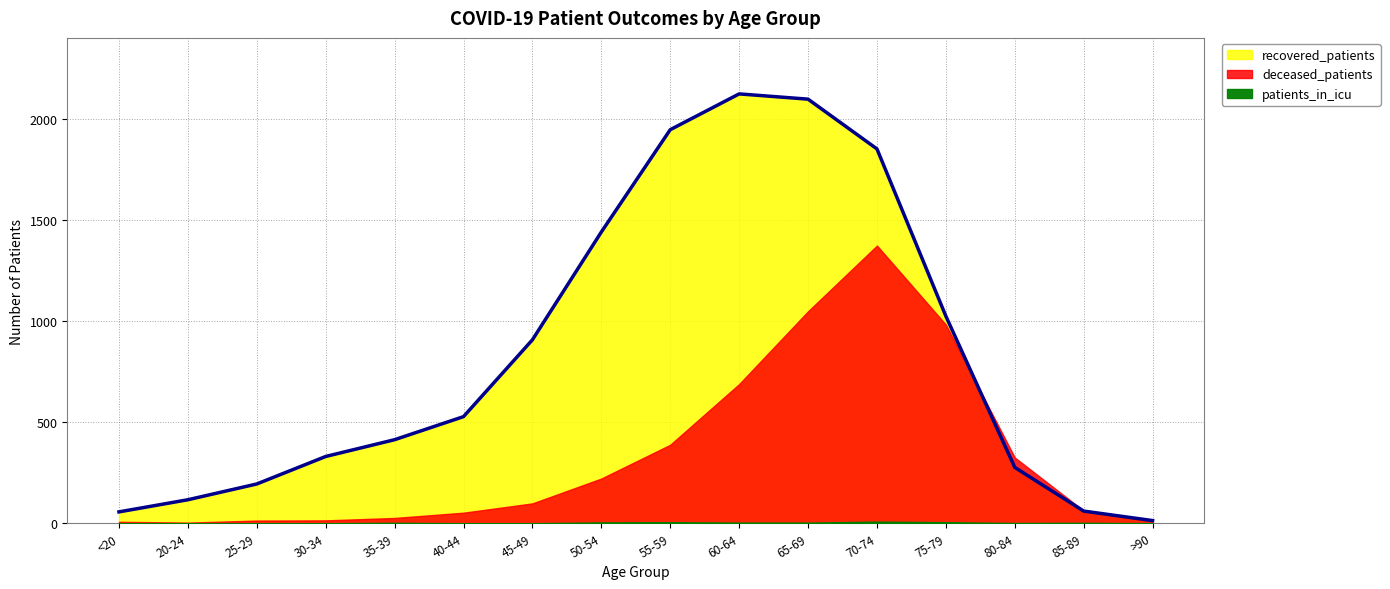

Count the number of categories in the chart.

16